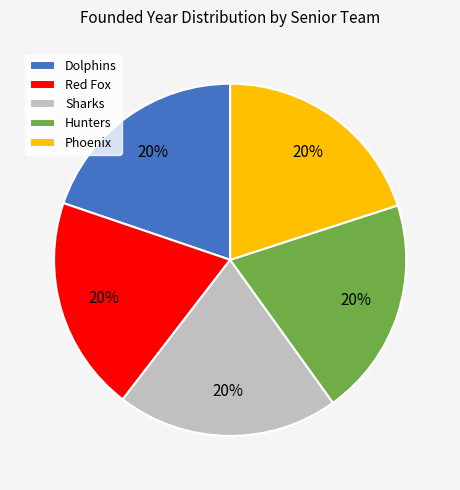

How many slices are in this pie chart?

5